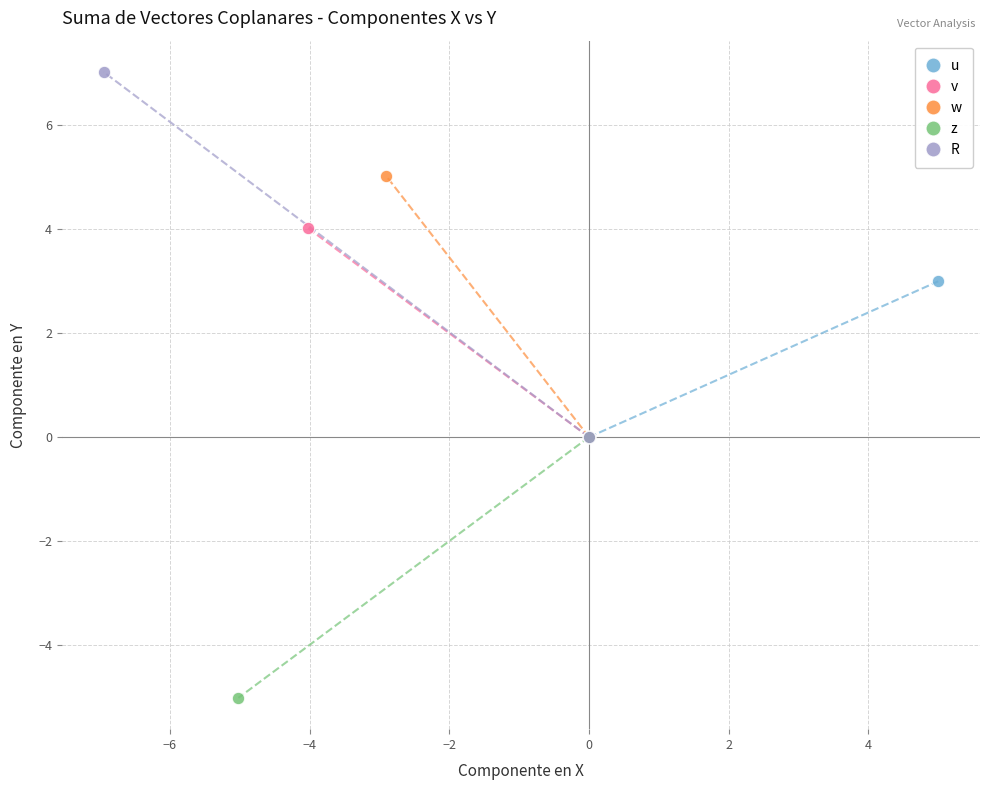

Which series has the widest spread of Y values?

R